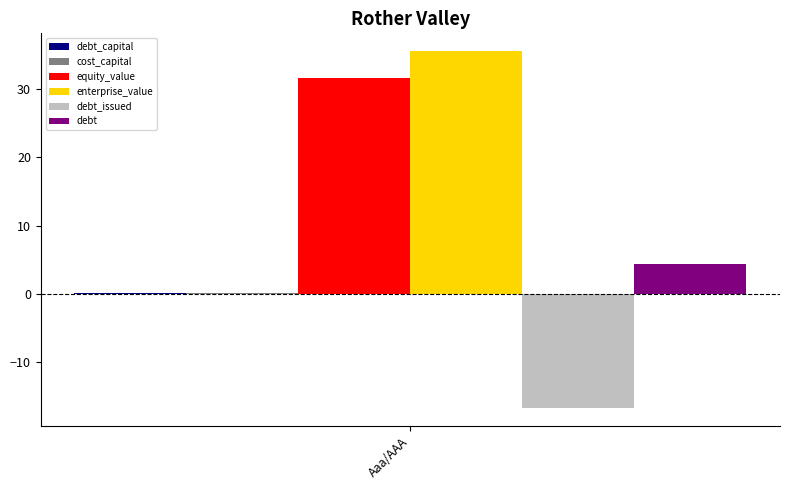

The value of debt at Aaa/AAA is 4.3. True or false?

True